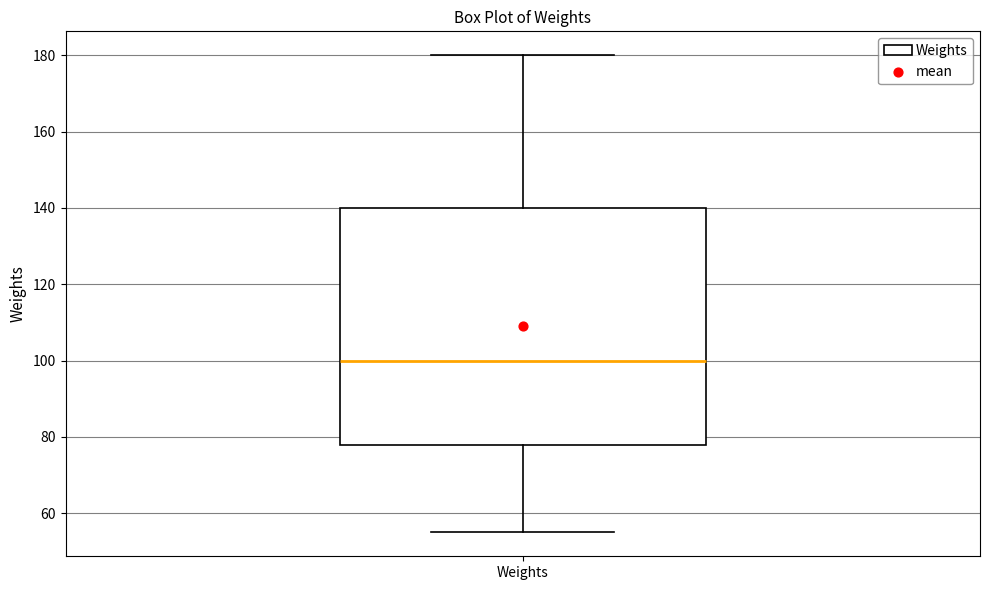

Transcribe this box plot: give where the median line is, the range the box spans, and where the two whiskers end, as read against the y-axis. The values are not printed on the chart, so give them approximately, as read against the axis.

median 100, box 78 to 140, whiskers 56 to 180